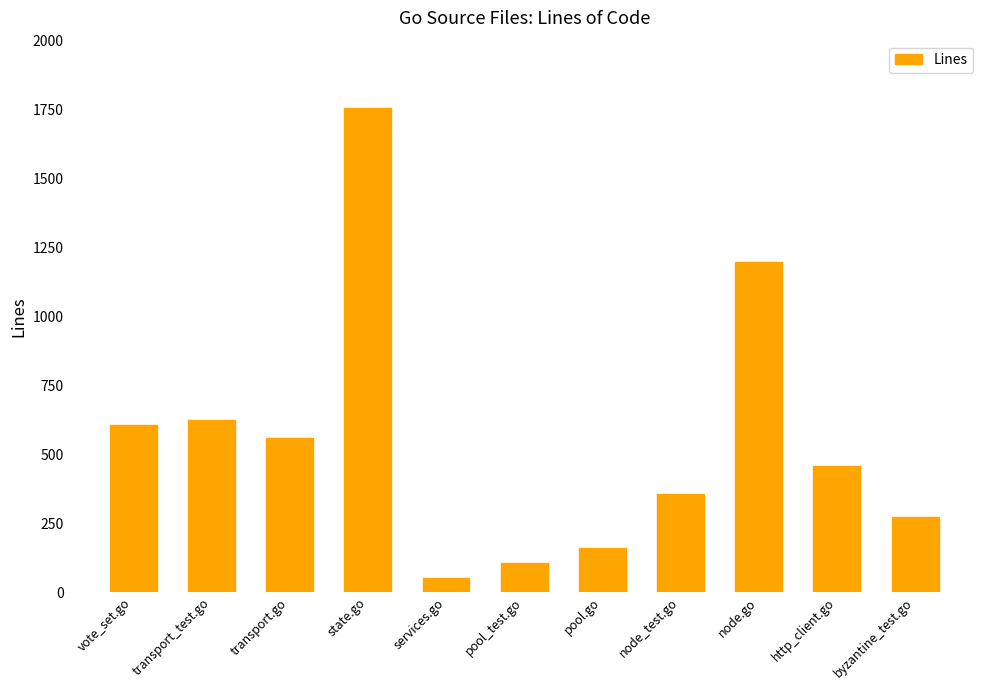

What is the smallest value displayed?

52